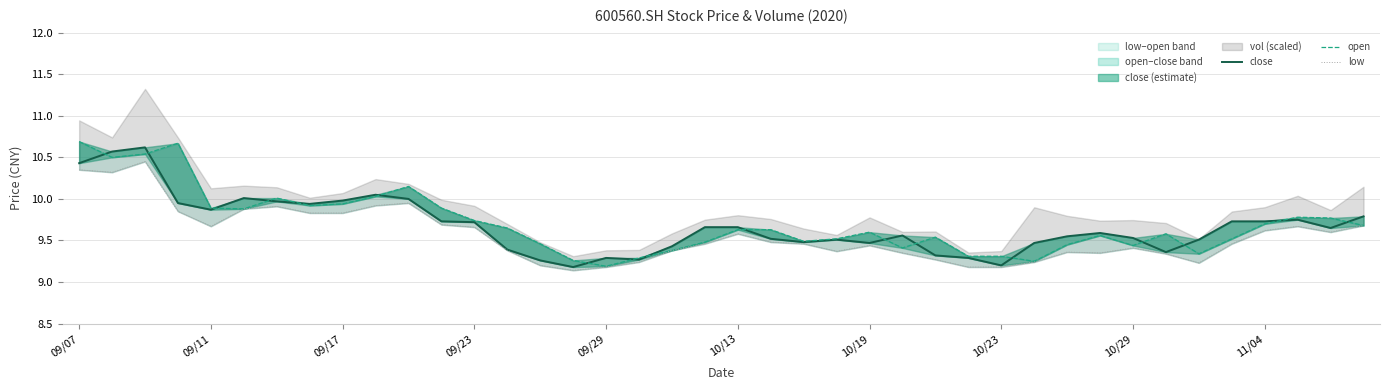

True or false: close has more than 0 interior local peaks.

True